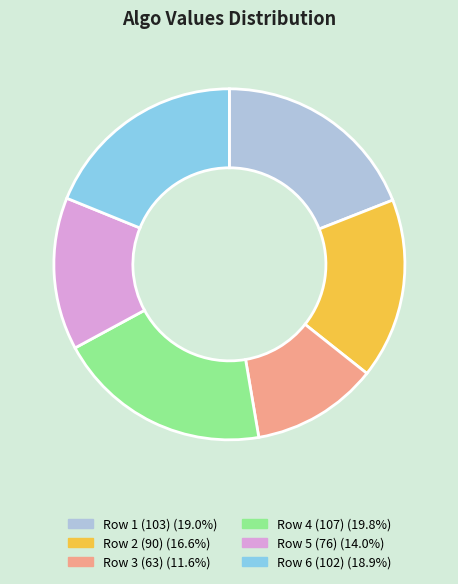

Does any single category account for the majority?

No